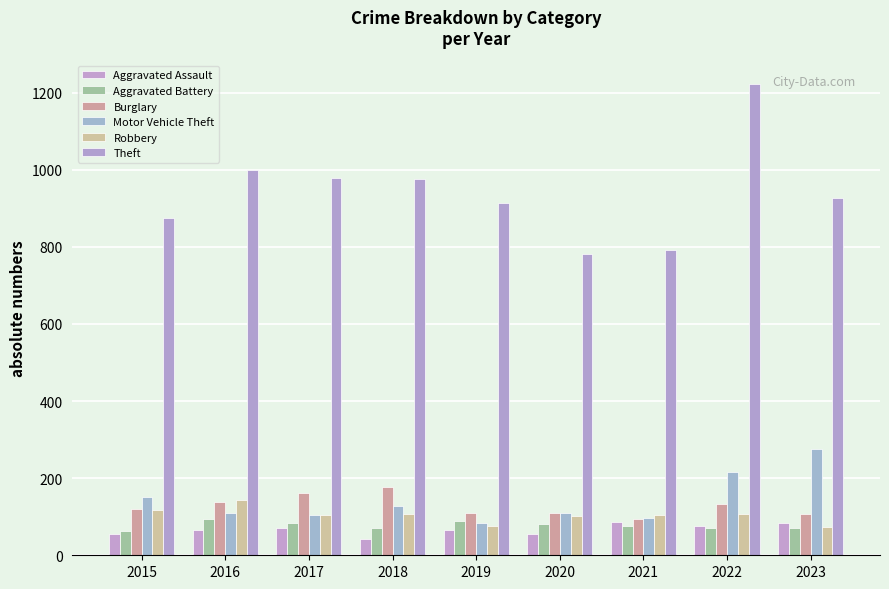

Which series has the largest range (max minus min)?

Theft